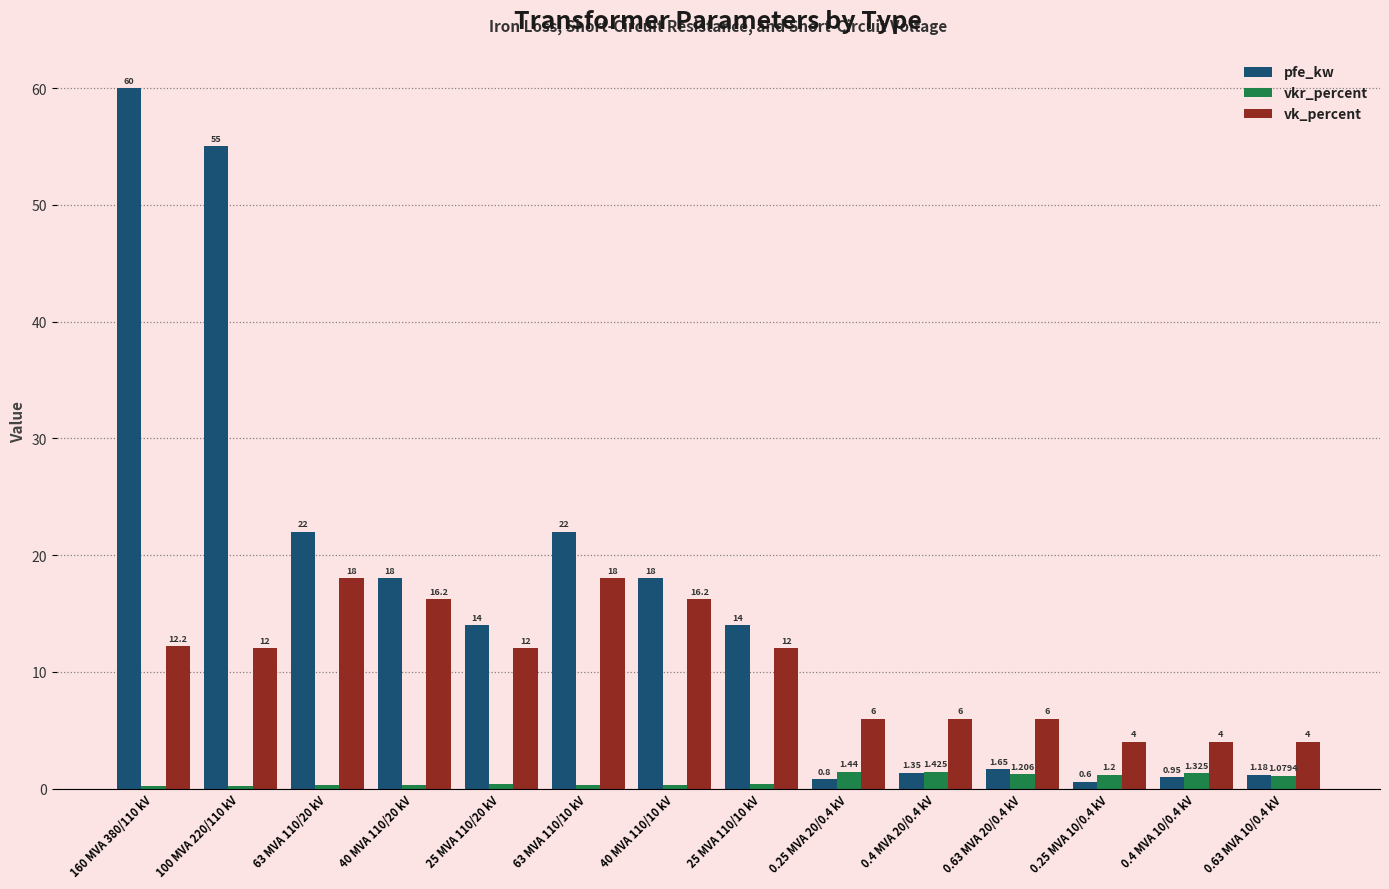

List the series in order of their overall mean, lowest first.

vkr_percent, vk_percent, pfe_kw